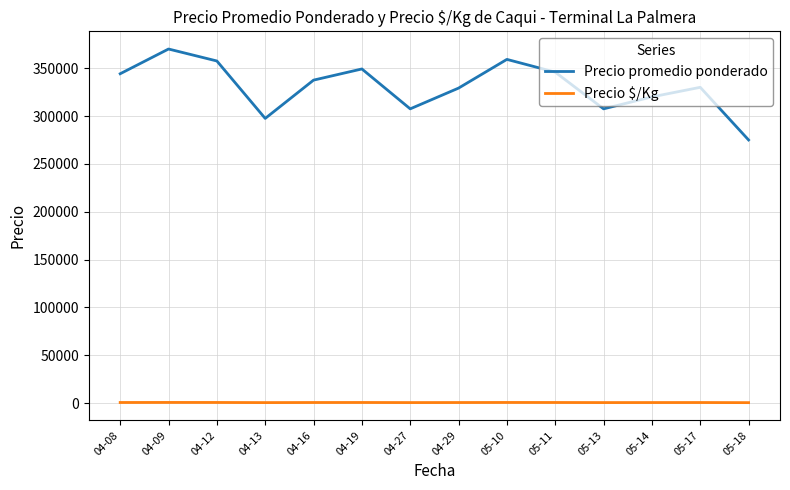

True or false: Precio $/Kg has a value of 768.3 at 05-11.

True